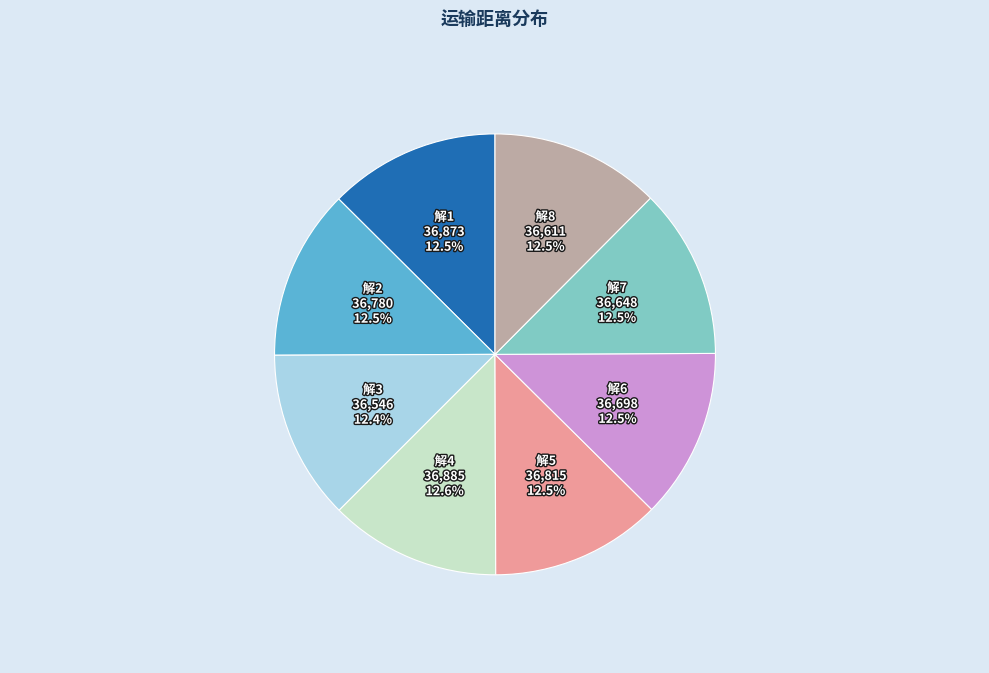

Is there any slice that represents more than half of the pie?

No